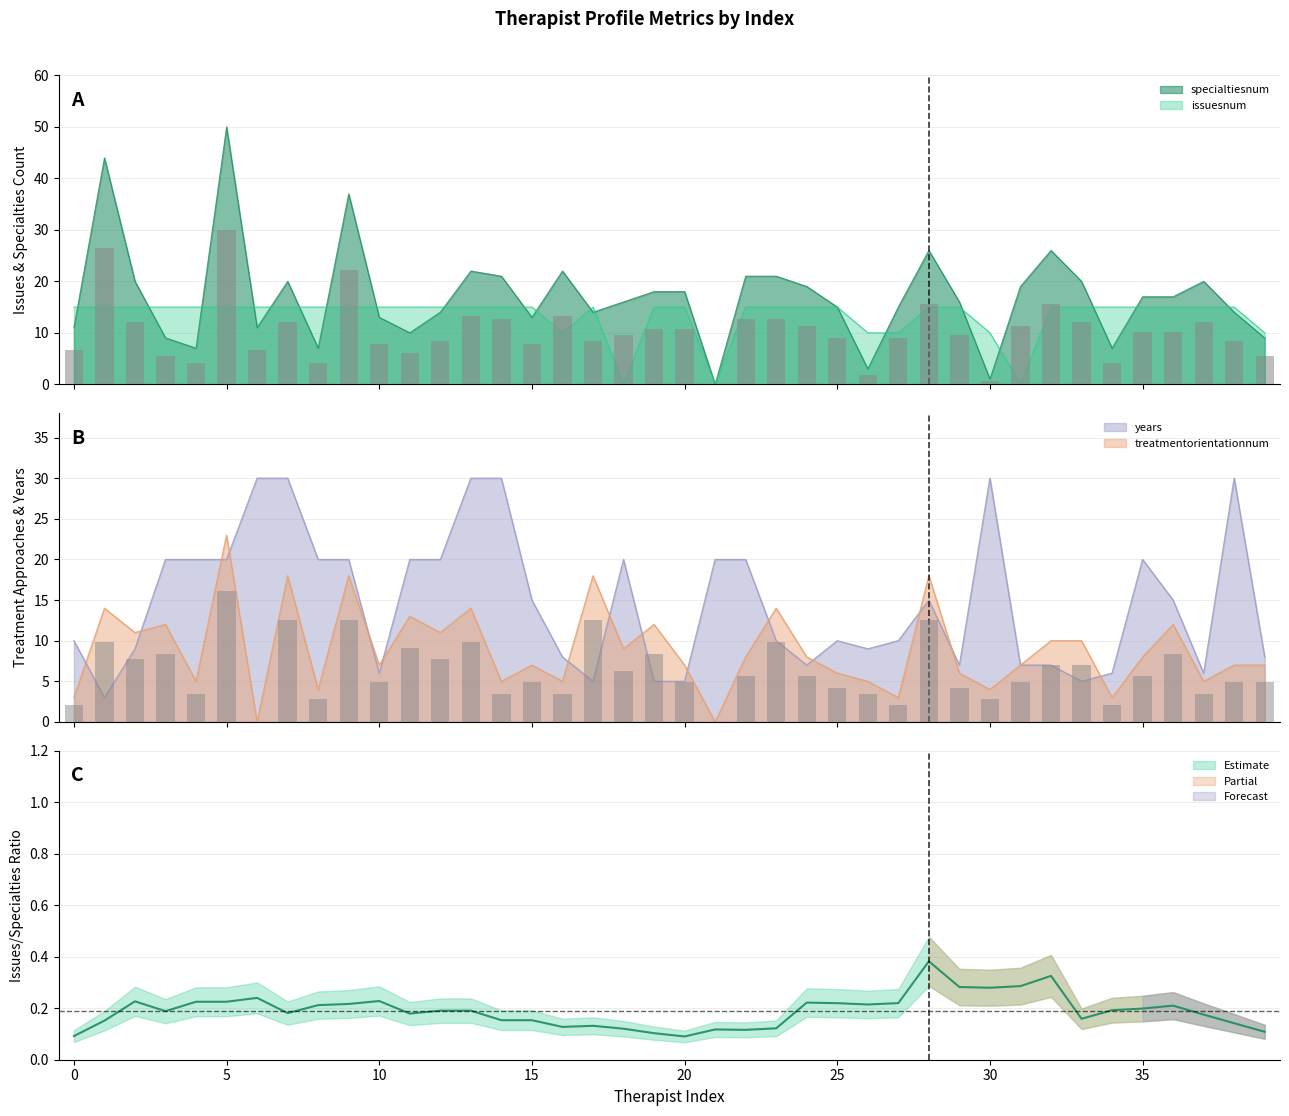

Does the chart contain stacked bars?

No